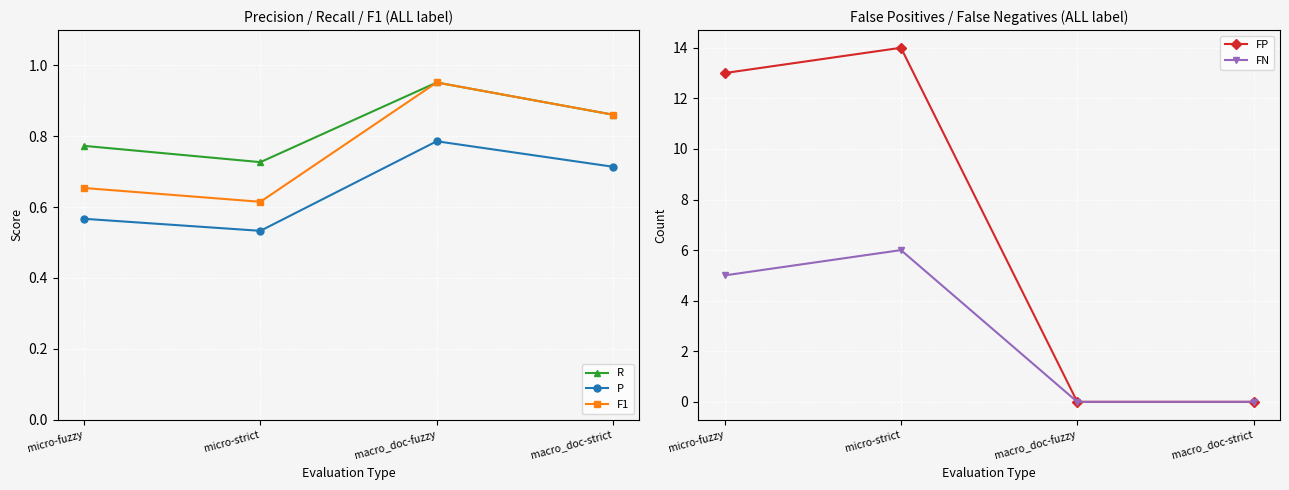

Is the value of FP at micro-fuzzy greater than the value of P at macro_doc-strict?

Yes